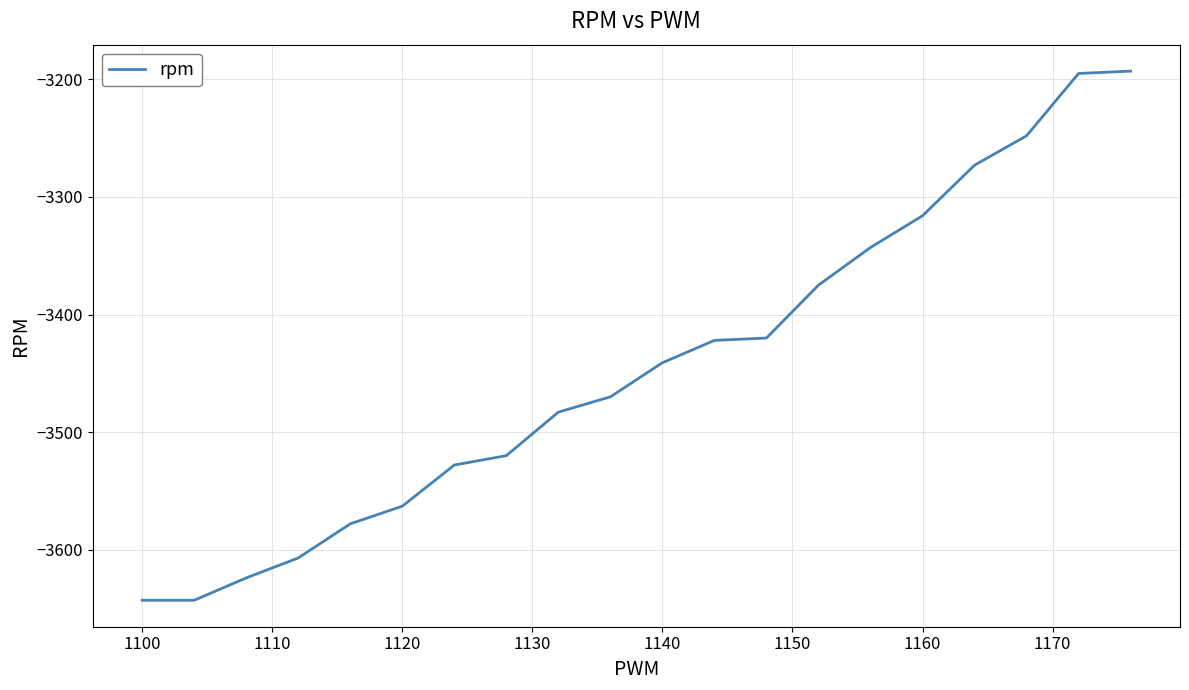

What is the difference between the maximum and minimum values?

450